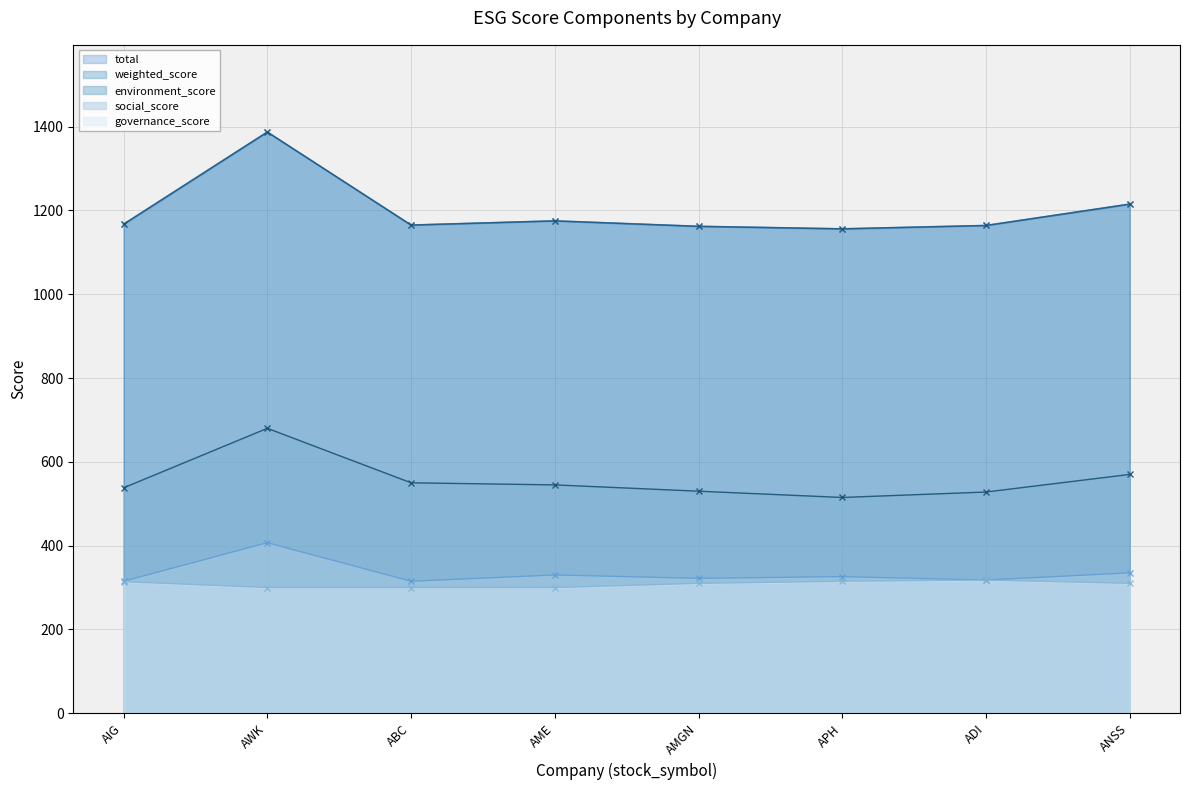

Reading left to right, extract all data points from this chart.

environment_score: 538	680	550	545	530	515	528	570
social_score: 315	407	315	330	322	326	318	335
governance_score: 314	300	300	300	310	315	318	310
total: 1167	1387	1165	1175	1162	1156	1164	1215
weighted_score: 1167	1387	1165	1175	1162	1156	1164	1215